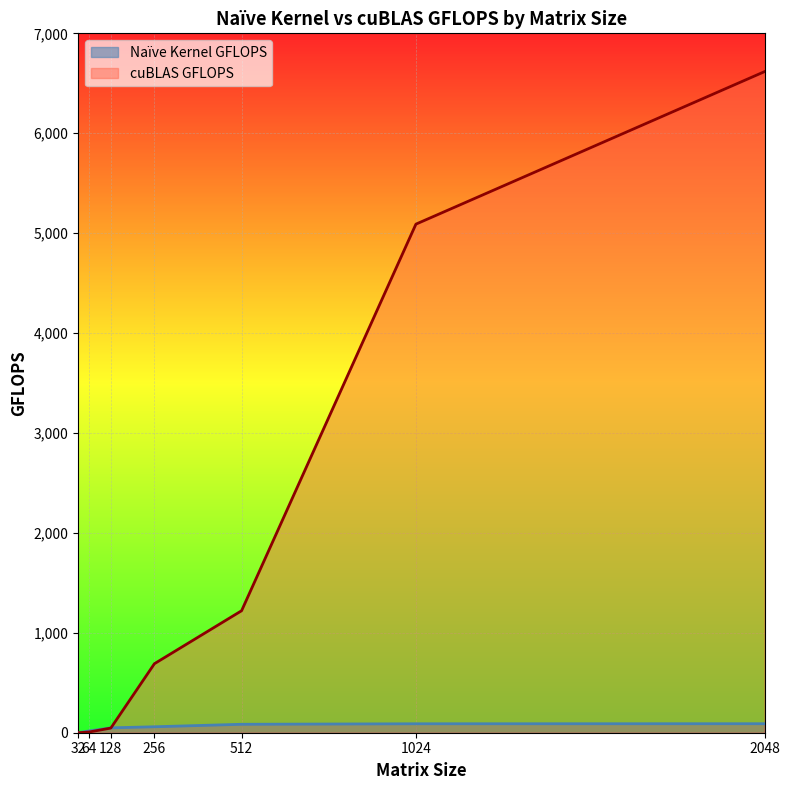

Which series ends up on top after the final intersection of Naïve Kernel GFLOPS and cuBLAS GFLOPS?

cuBLAS GFLOPS